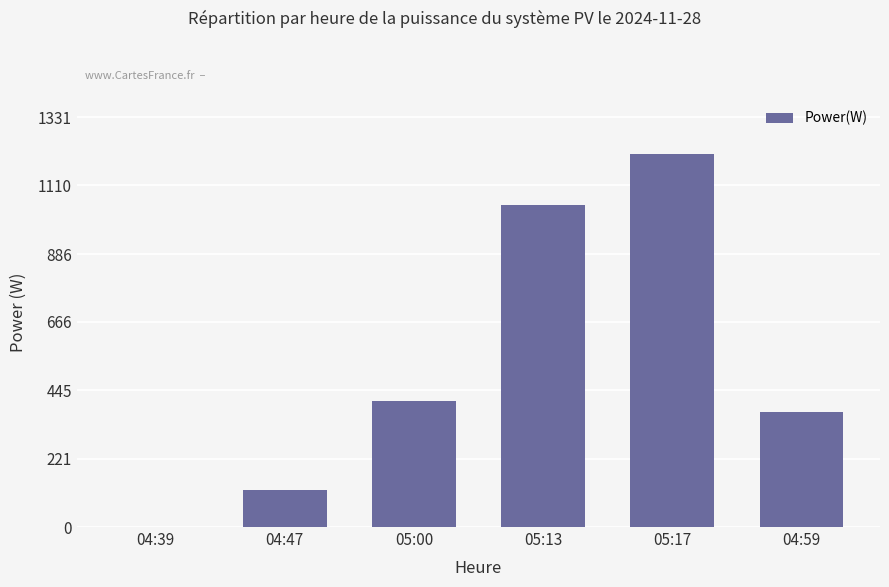

The chart shows a value of -499 at 04:39. True or false?

False